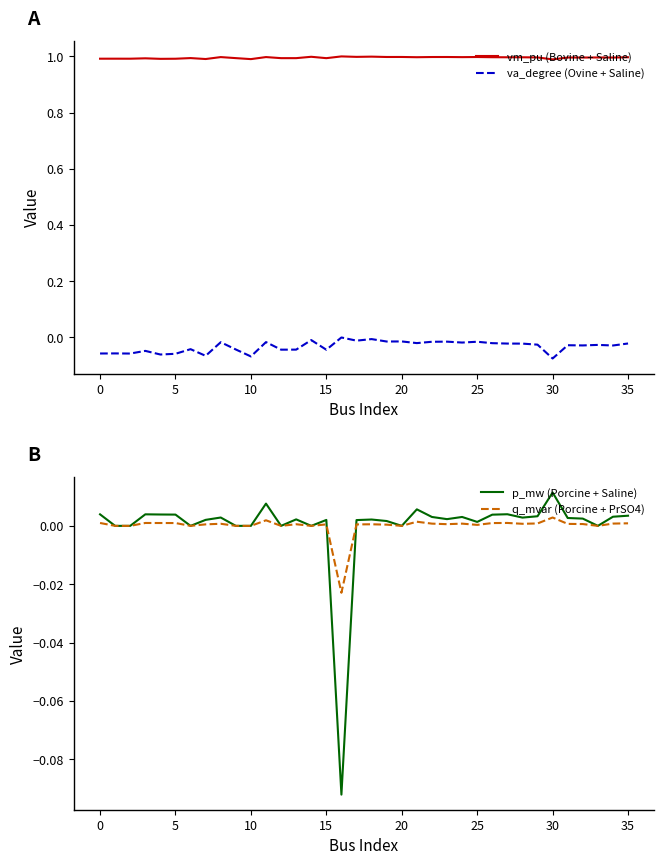

After their last crossing, which series has the higher values: q_mvar (Porcine + PrSO4) or p_mw (Porcine + Saline)?

p_mw (Porcine + Saline)